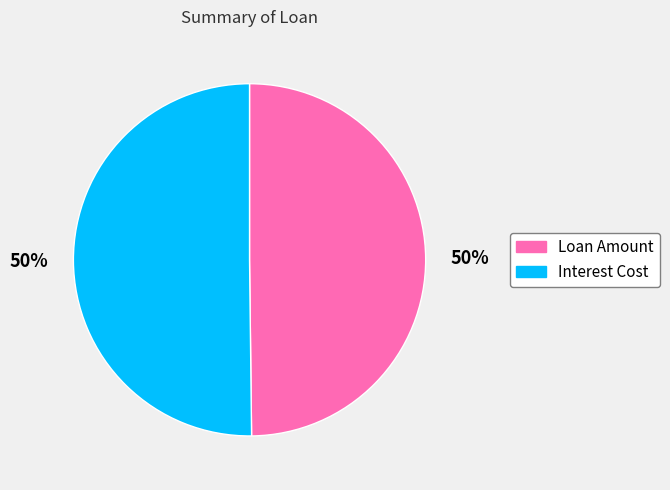

Count the number of slices in the pie.

2